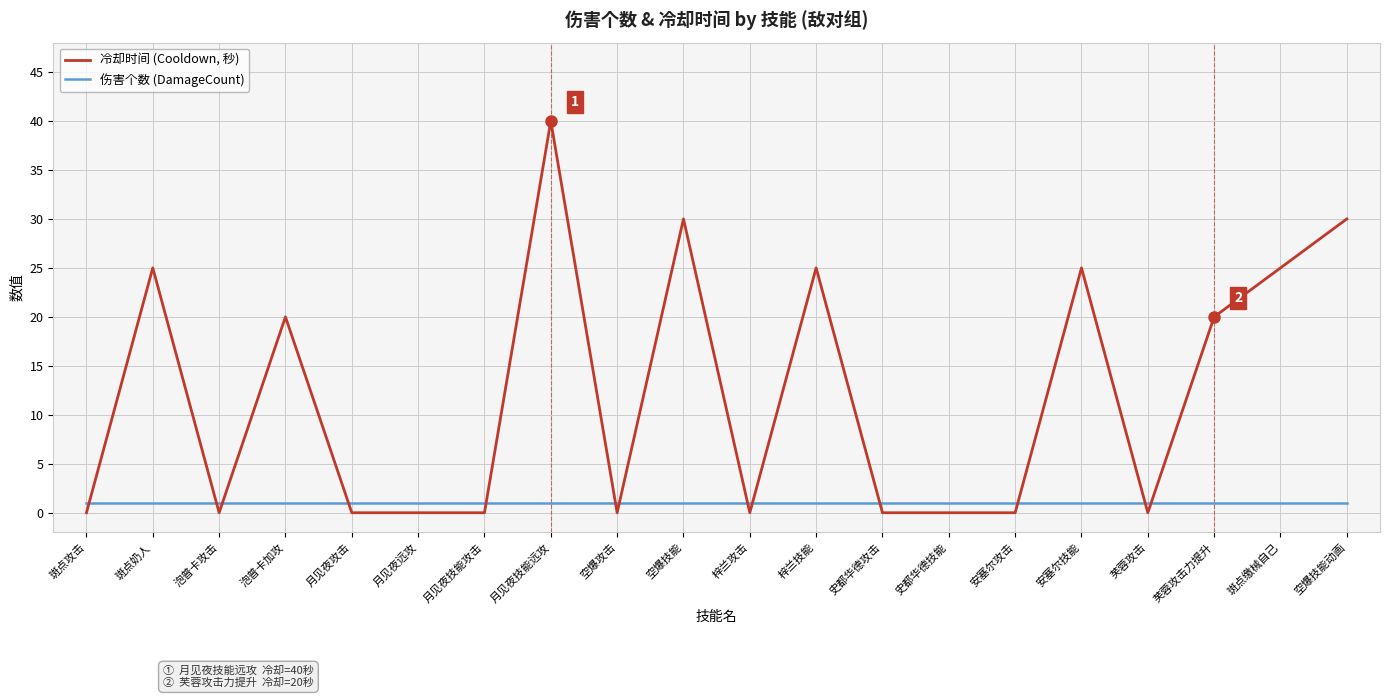

True or false: 冷却时间 (Cooldown, 秒) has a value of 21 at 芙蓉攻击.

False